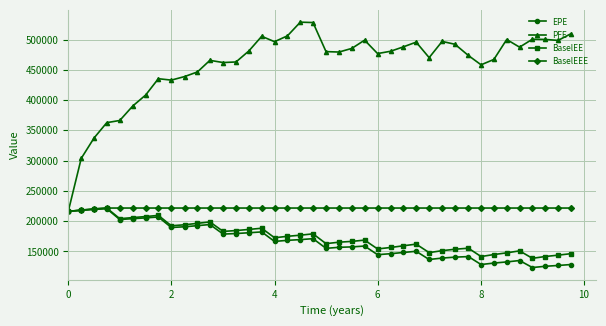

What is the value of the EPE point at the 28th from the left?

150231